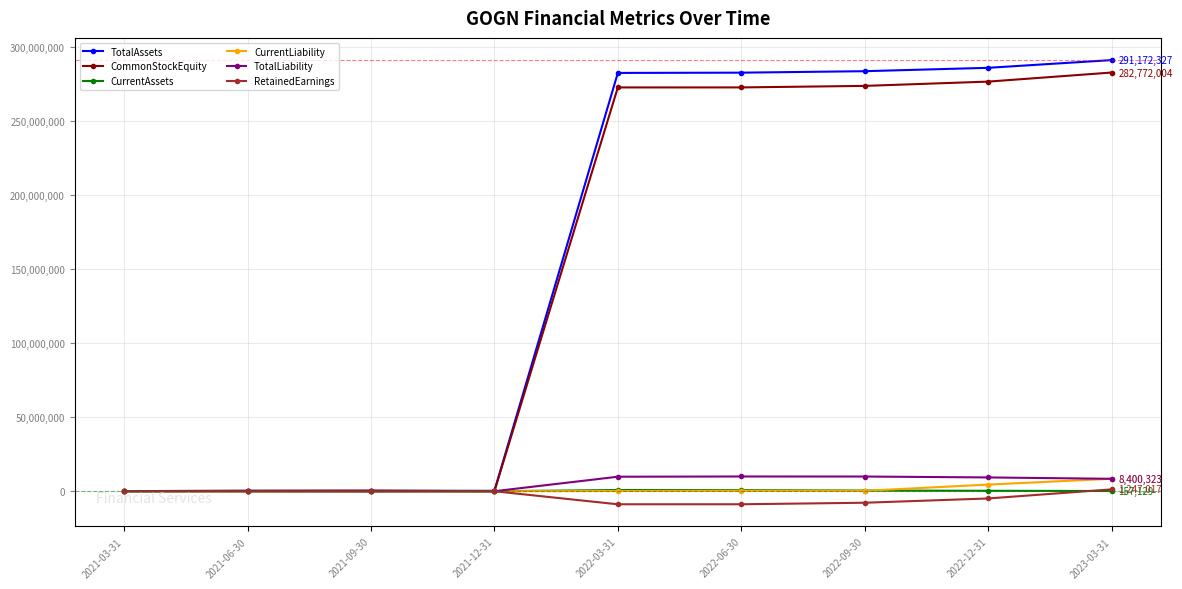

Which series has the largest range (max minus min)?

TotalAssets